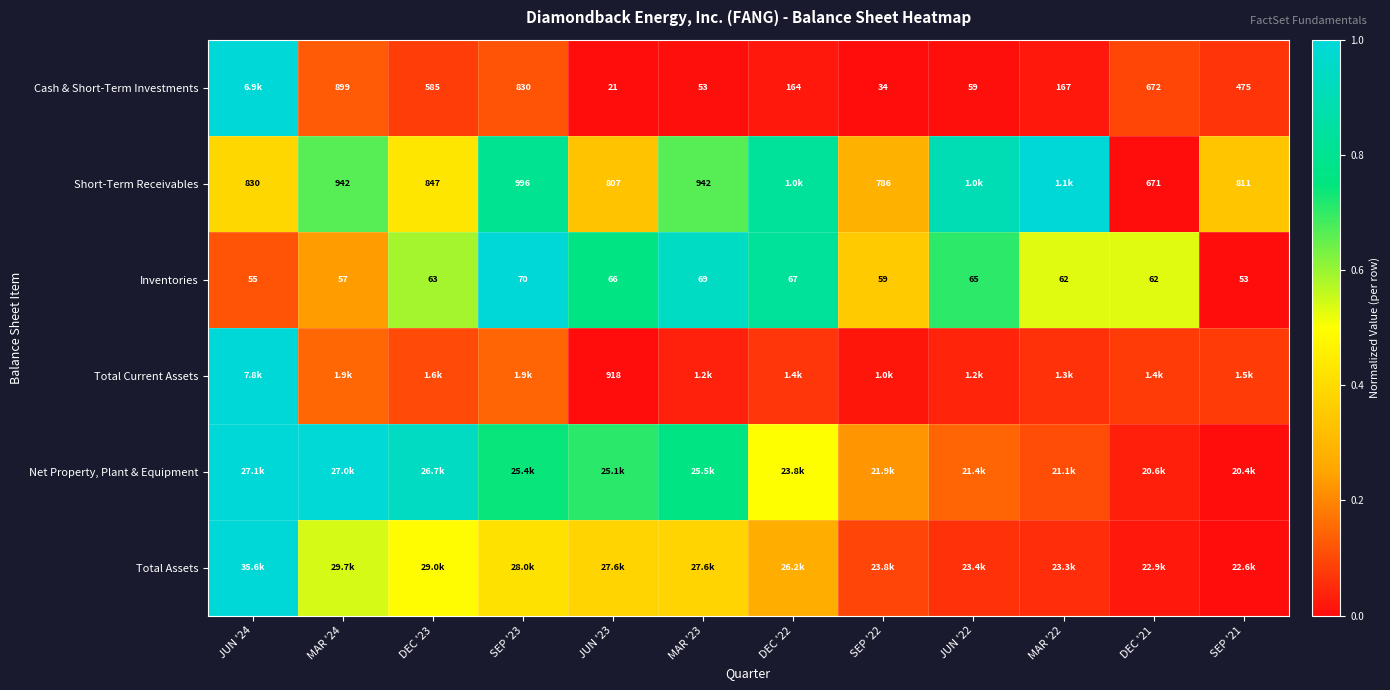

What is the difference between the maximum and minimum values in the Net Property, Plant & Equipment series?

1.0